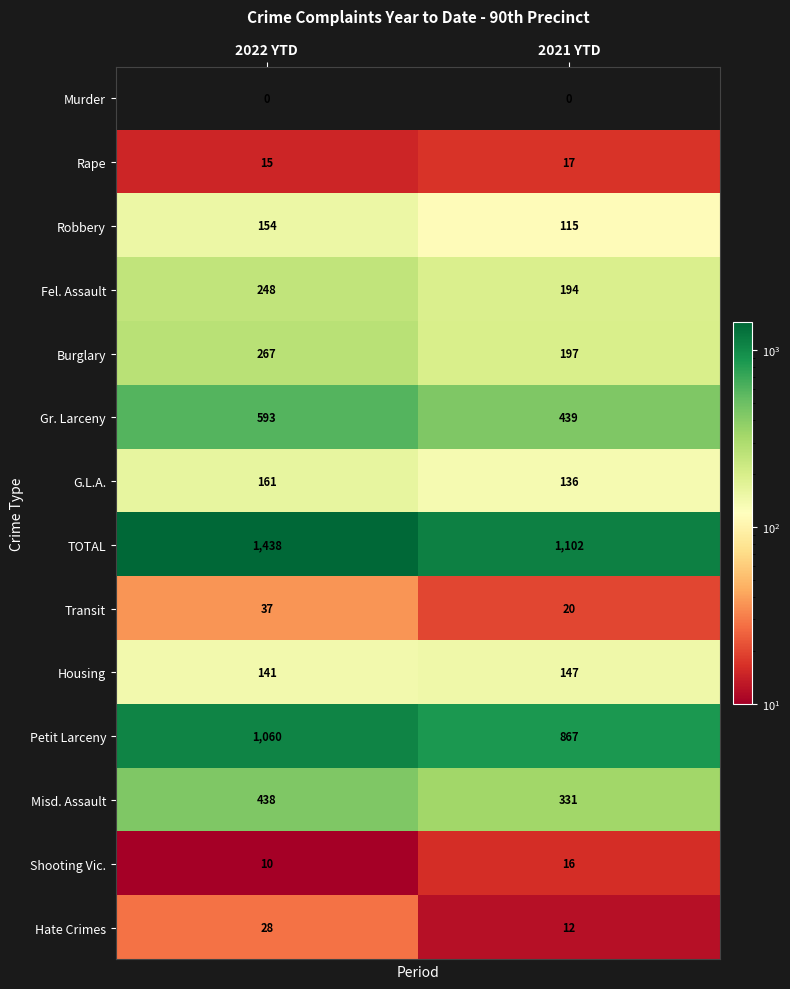

Where is Robbery nearest to the value 134?

2021 YTD